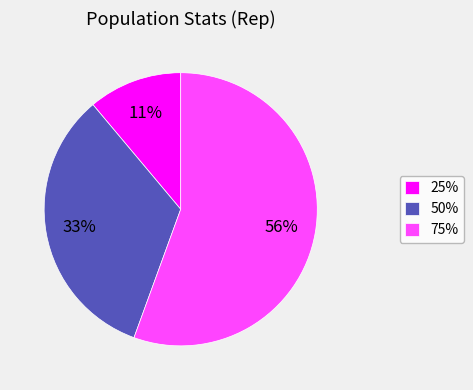

To the nearest percent, what is the average slice percentage?

33%